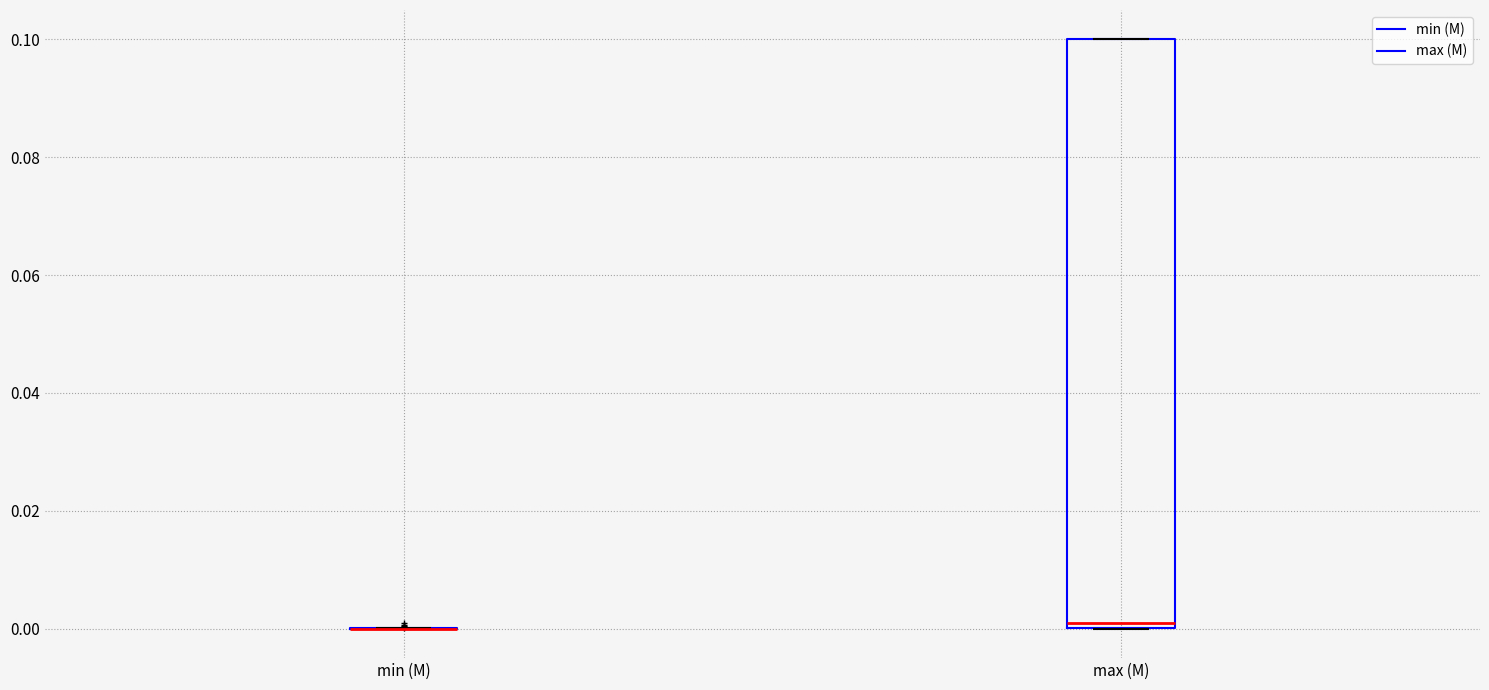

Where is the upper edge of the box for max (M) on the y-axis? The values are not printed on the chart, so give them approximately, as read against the axis.

0.1